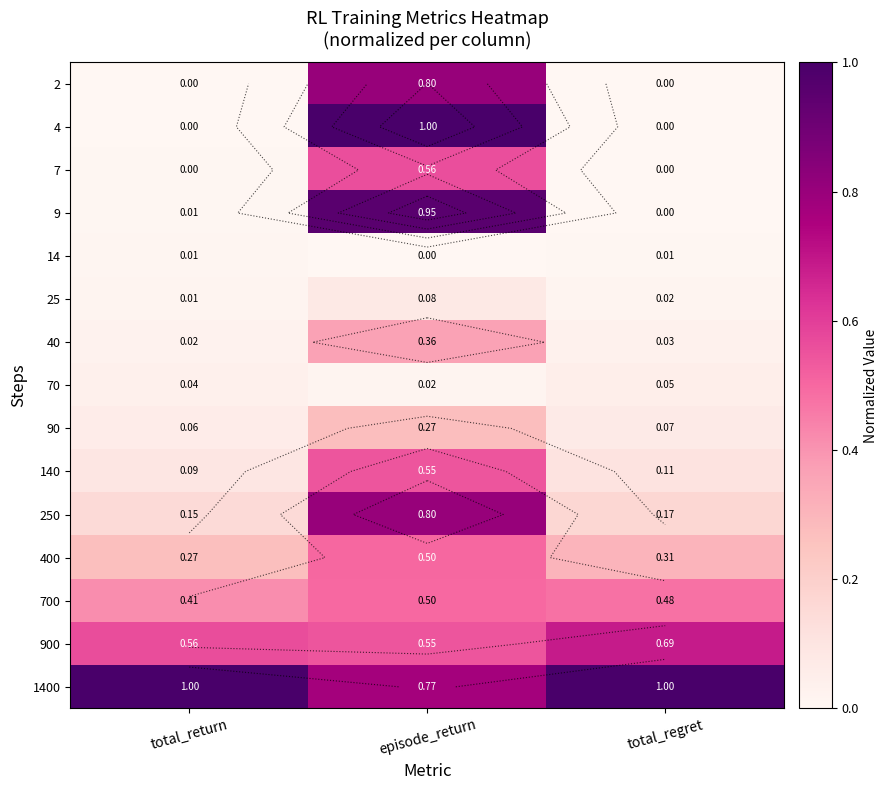

Between total_return and episode_return, which series saw the biggest shift?

4